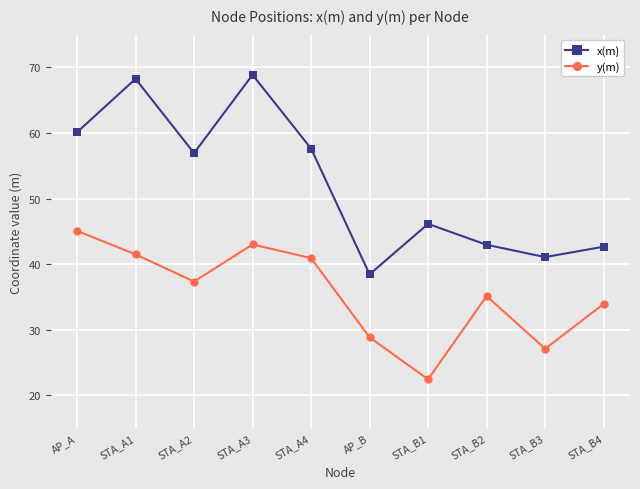

Which series has the widest spread of values?

x(m)